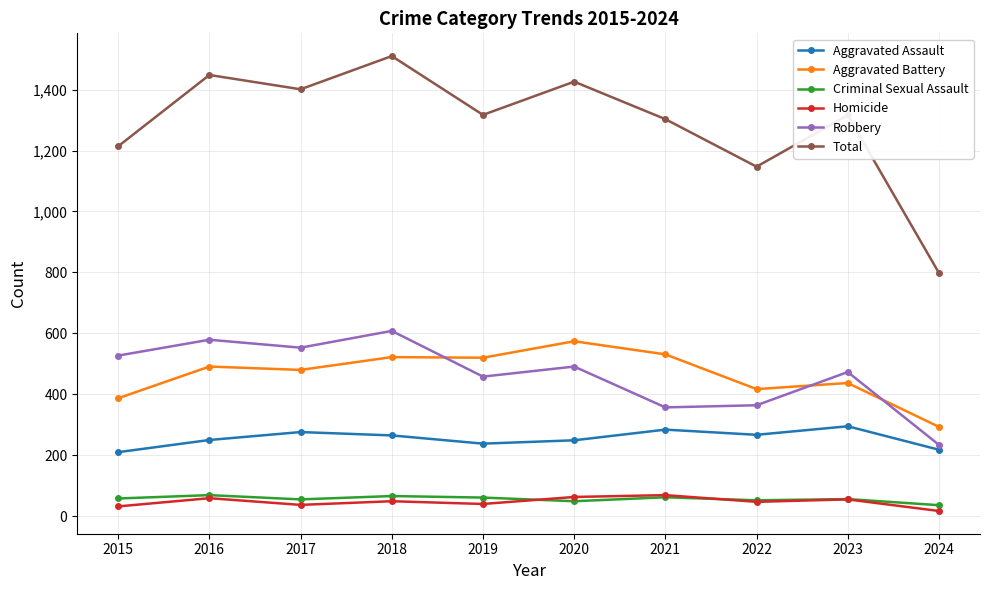

How many values in the Total series are below 1317?

5